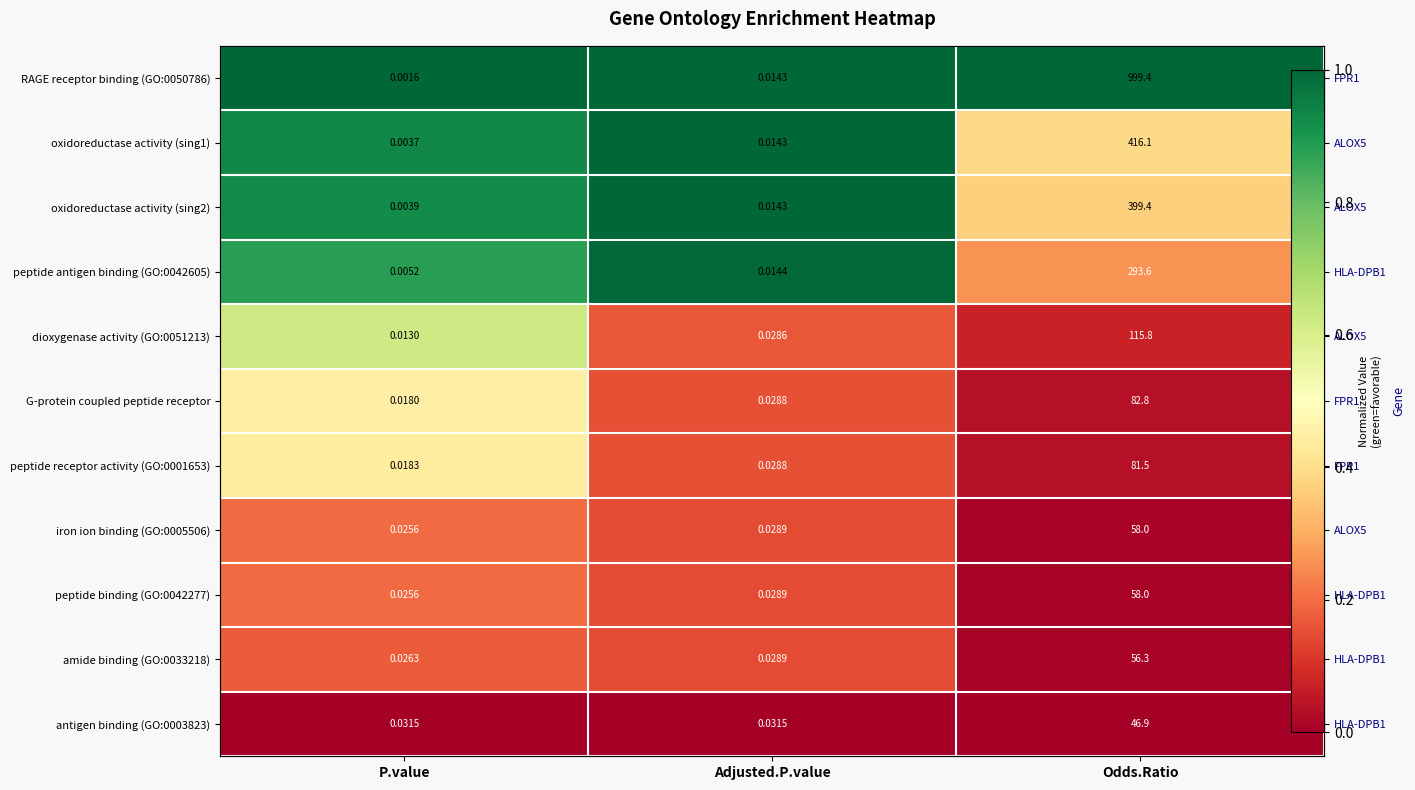

Count the number of categories in the chart.

3